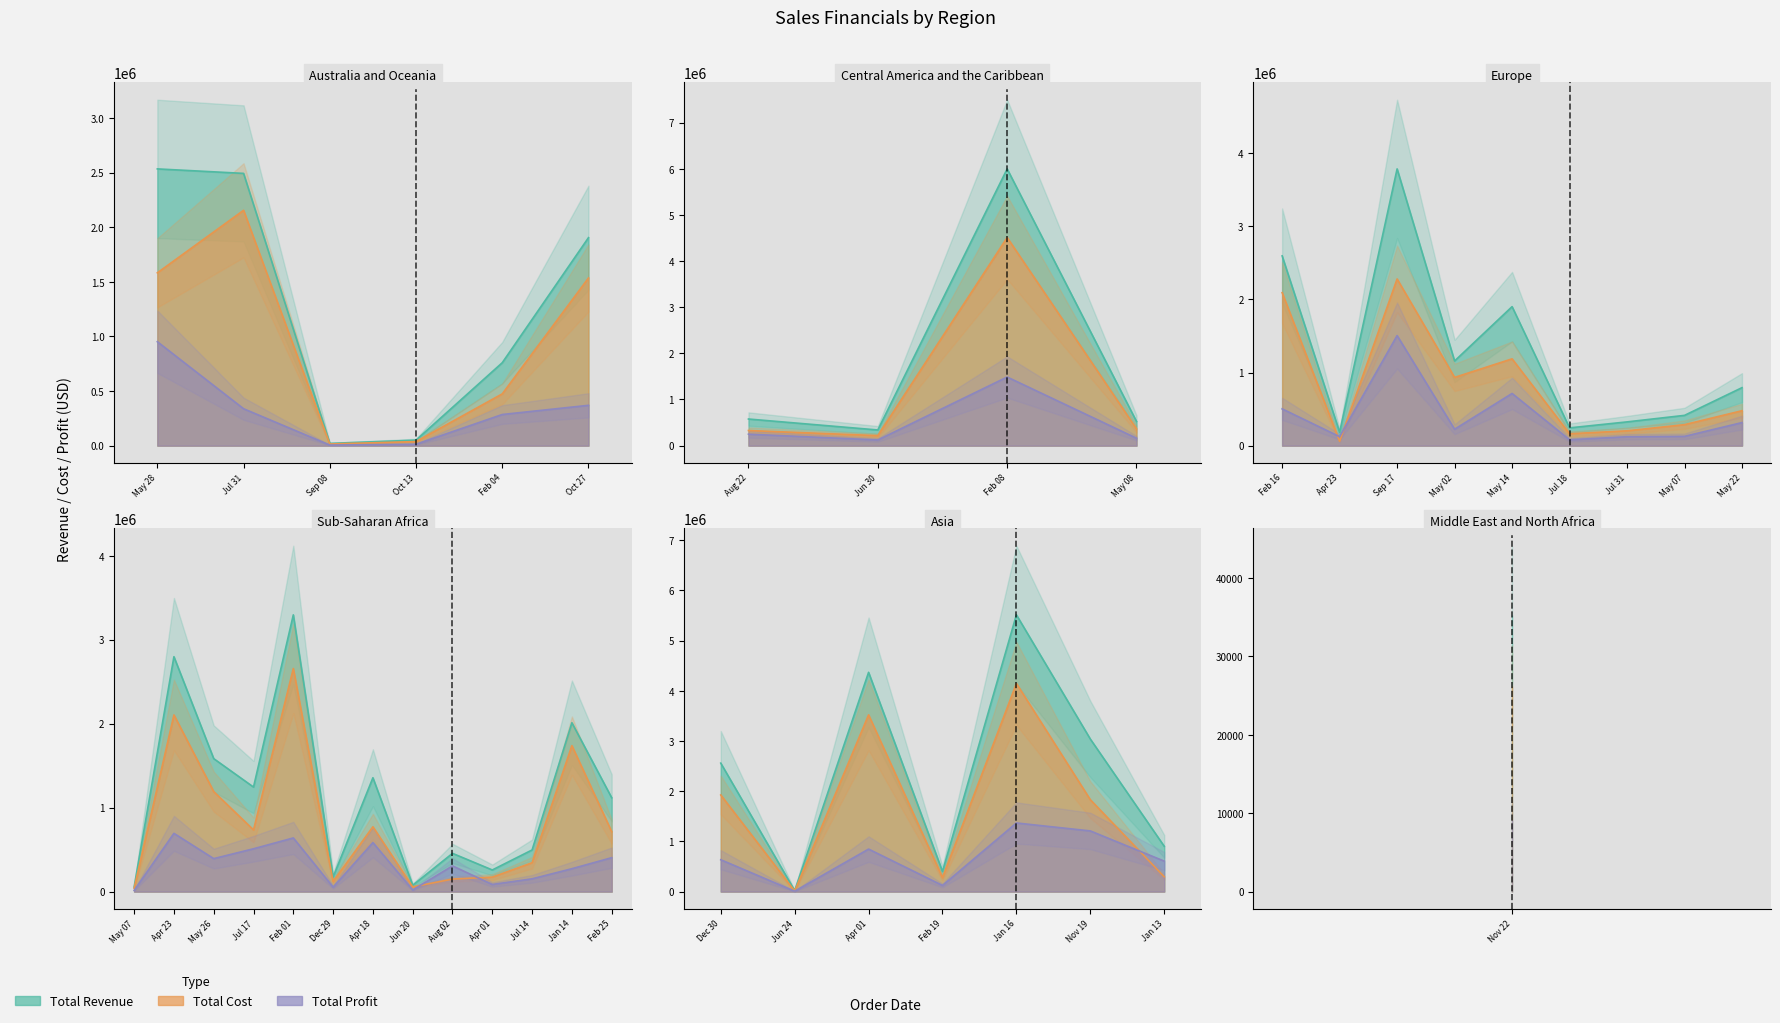

List the series in order of their peak value, highest first.

Total Revenue, Total Cost, Total Profit